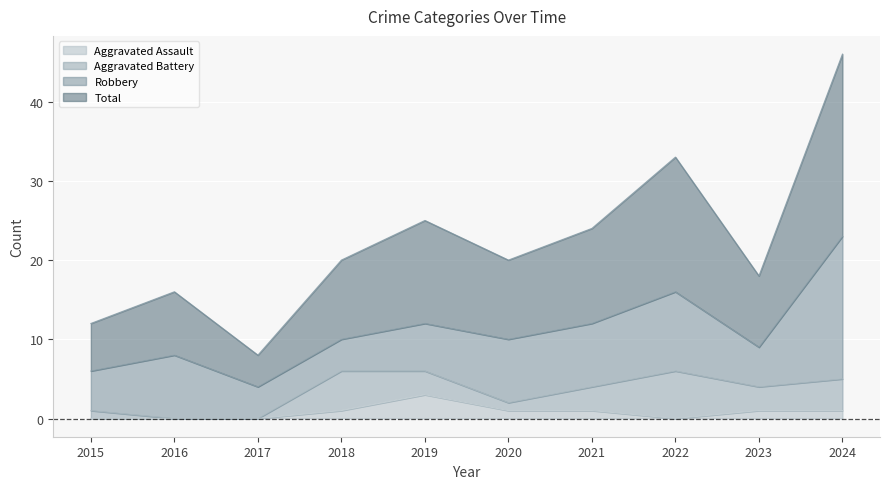

Between 2022 and 2024, which is larger?

2024